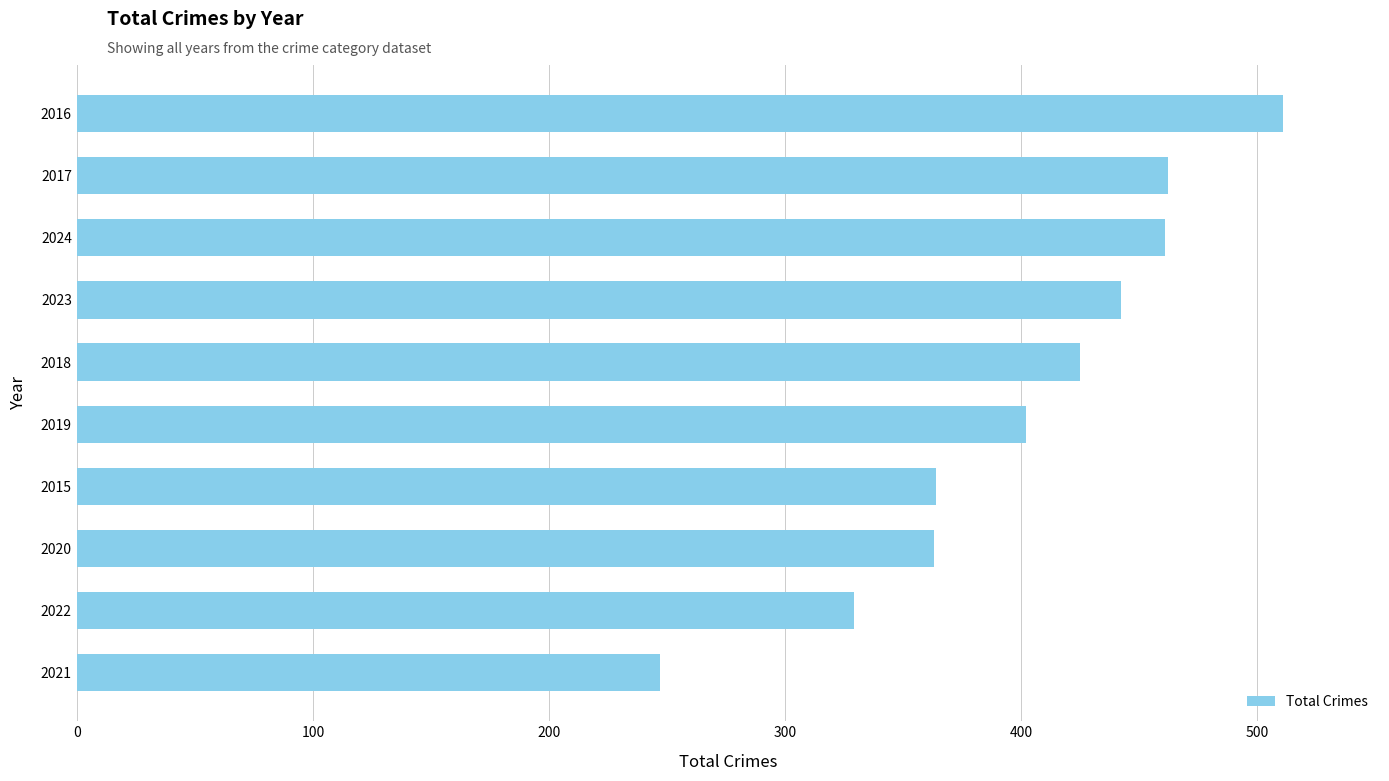

What value does the data have at 2015, to the nearest 5?

365